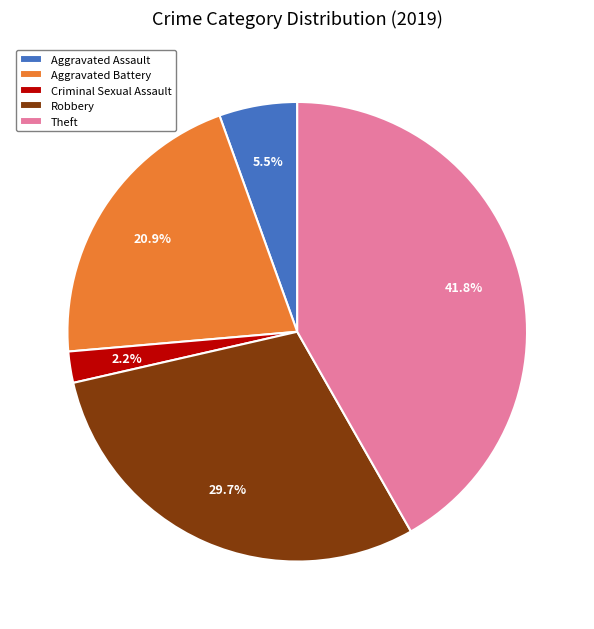

How much of the chart is everything except Aggravated Battery?

79.1%